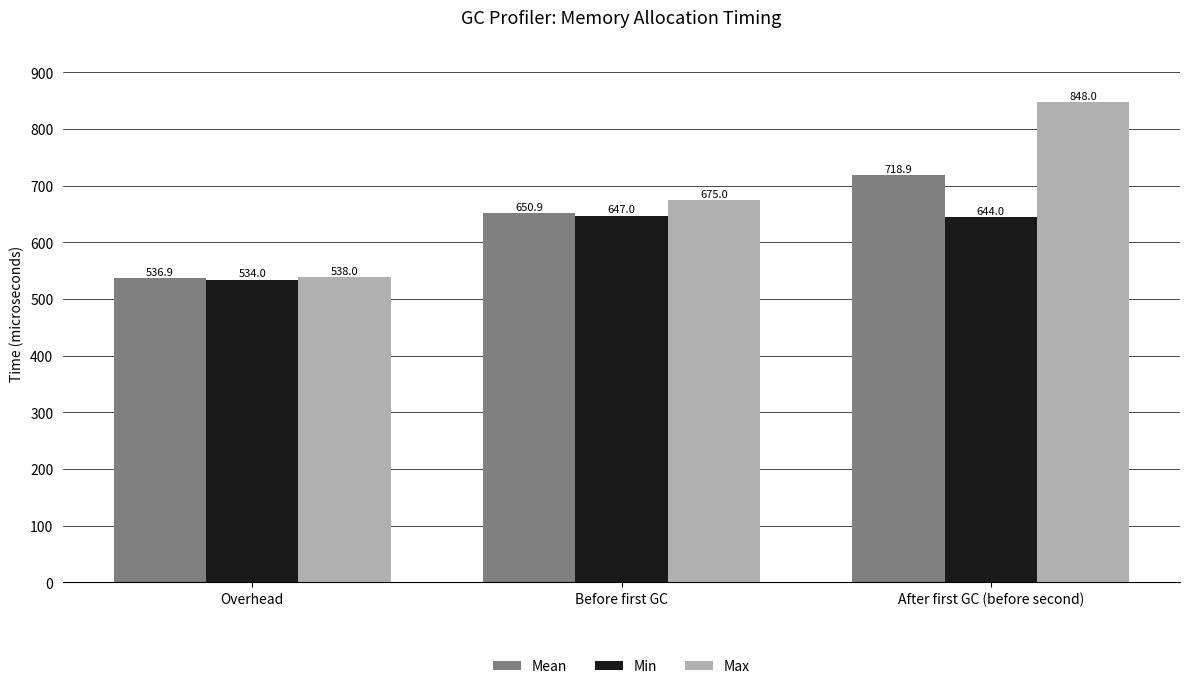

What position from the left is After first GC (before second)?

3